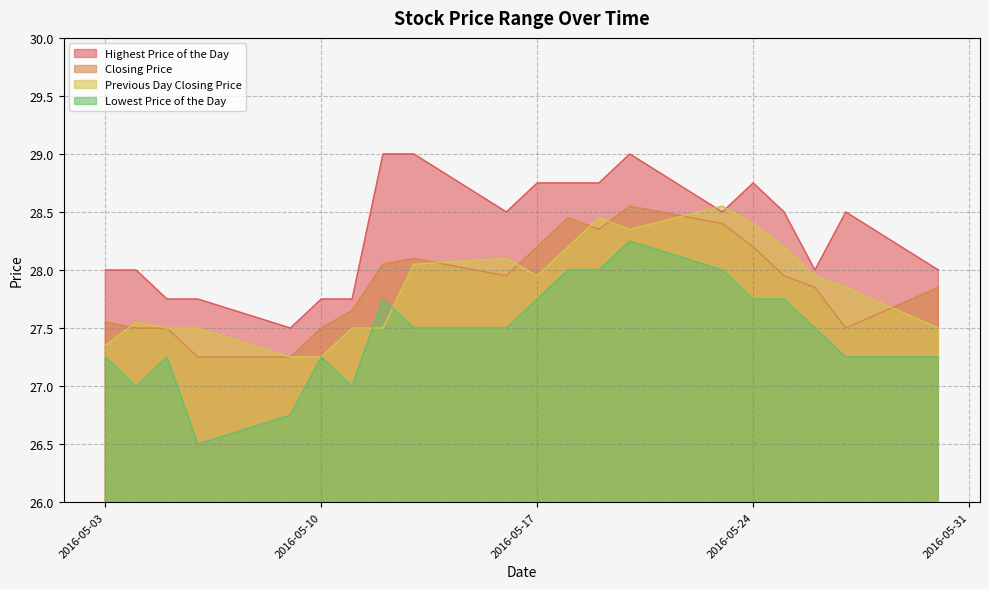

How many distinct data groups are displayed?

4